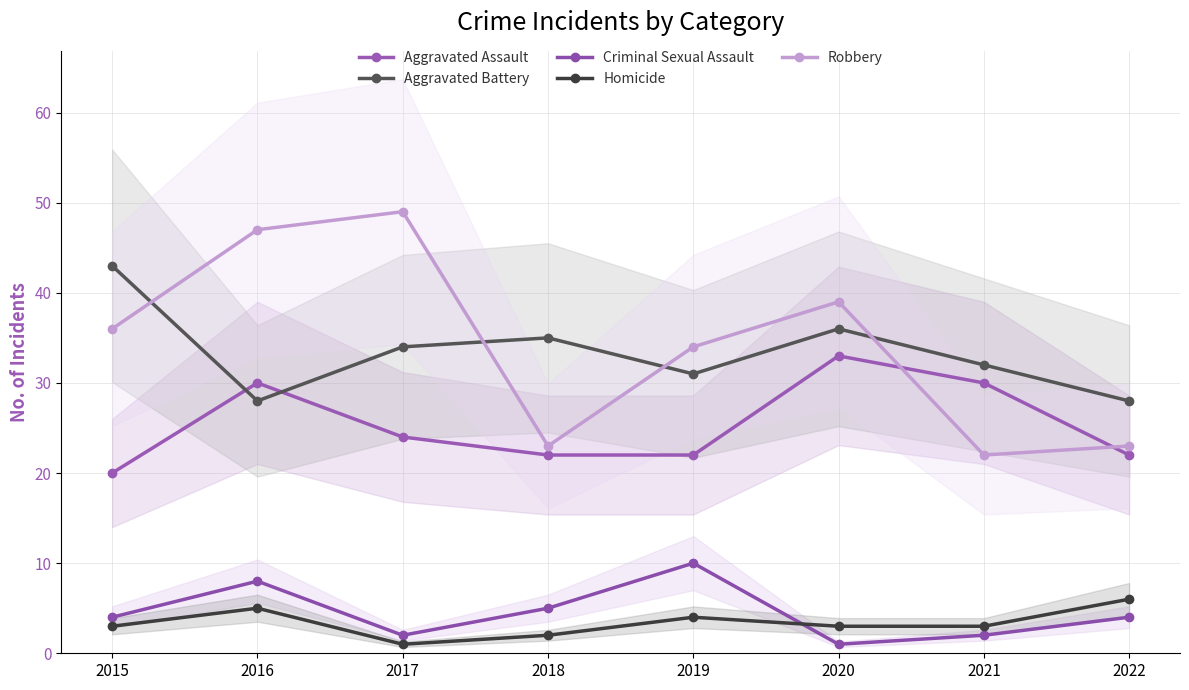

Count the number of data series in this chart.

5